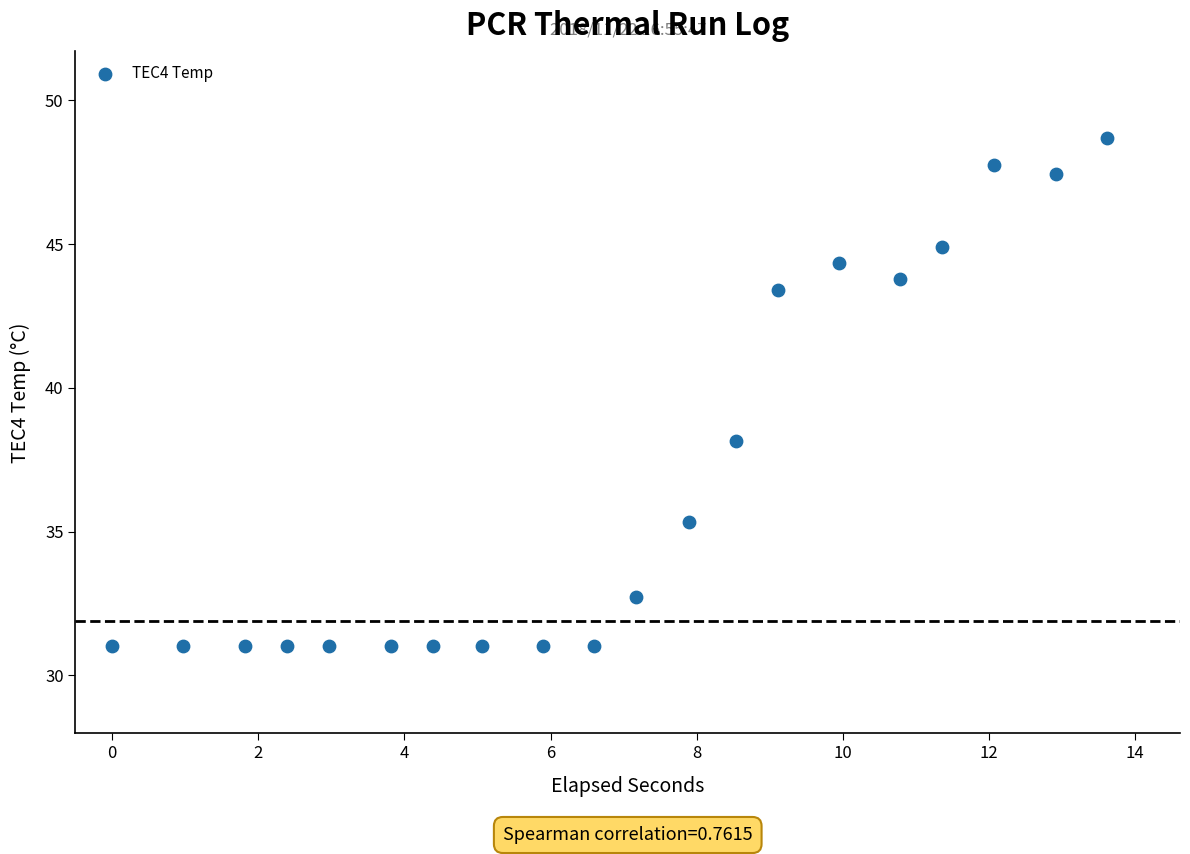

What is the range of X values (max minus min)?

13.6